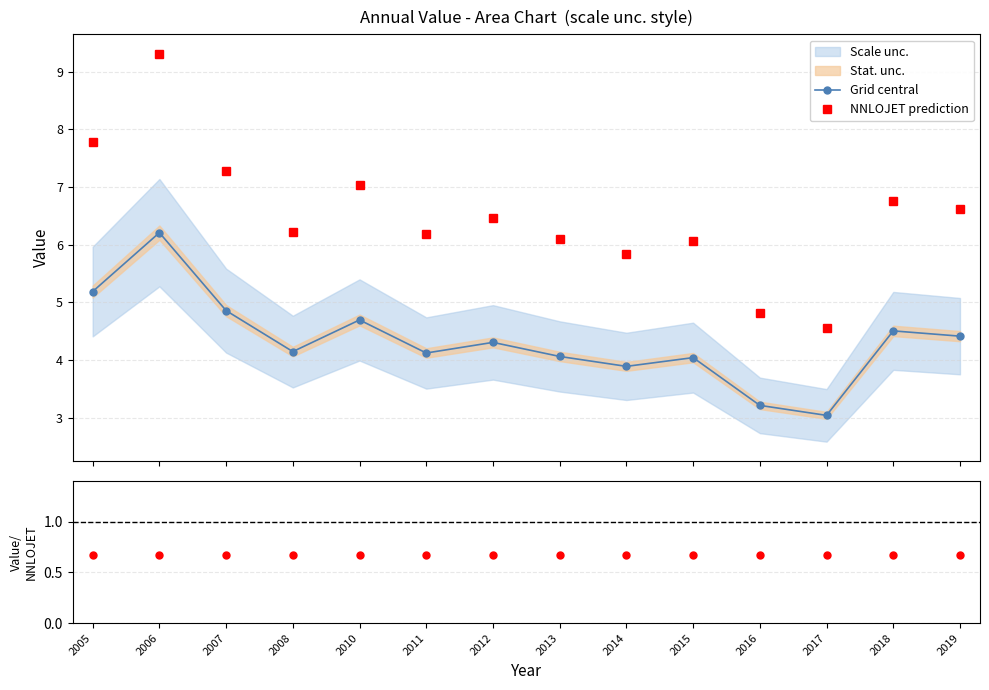

How many data points in NNLOJET prediction are above 6?

11